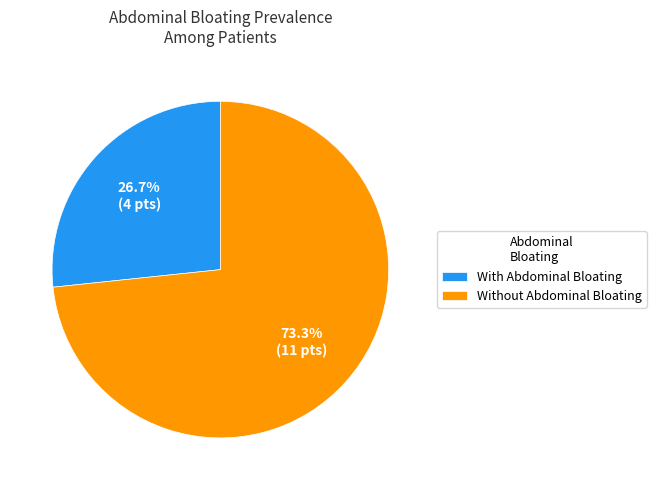

To the nearest percent, what is the average slice percentage?

50%